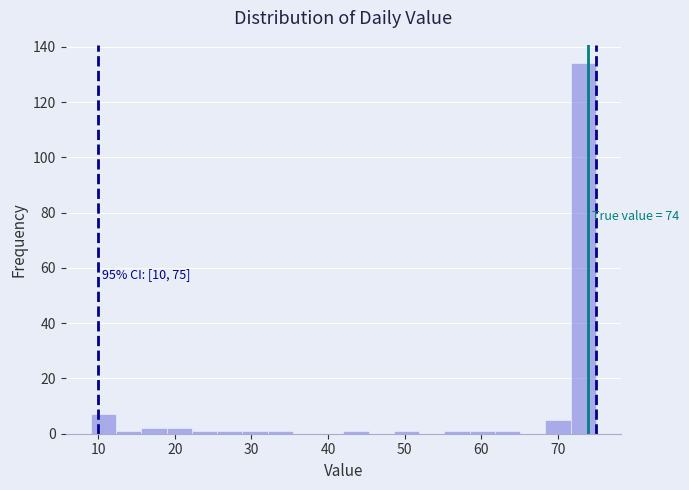

Around what value on the x-axis is the tallest bar? Give the approximate position of its centre, as read against the axis.

73